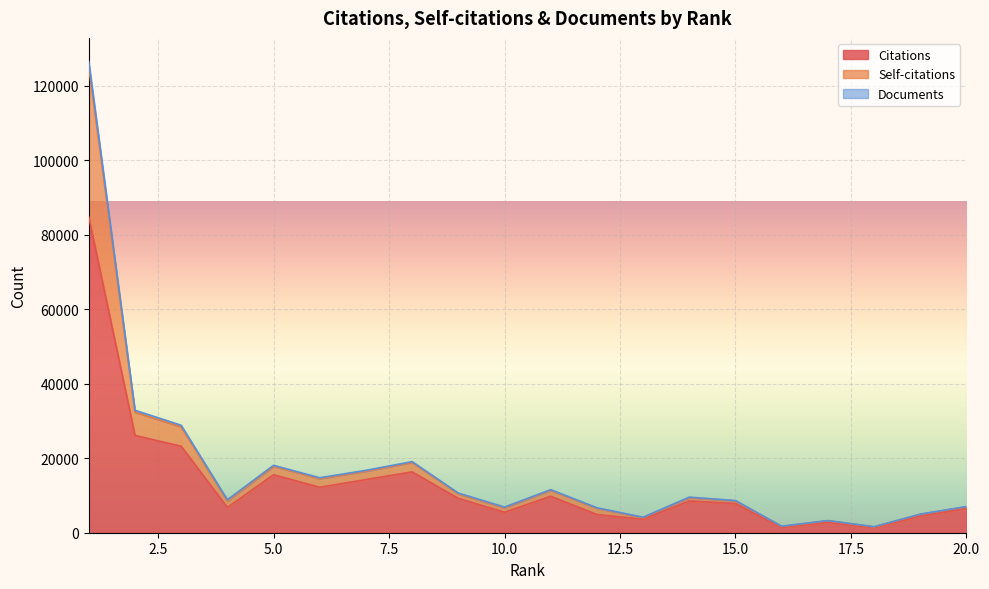

What is the smallest value displayed?

1344